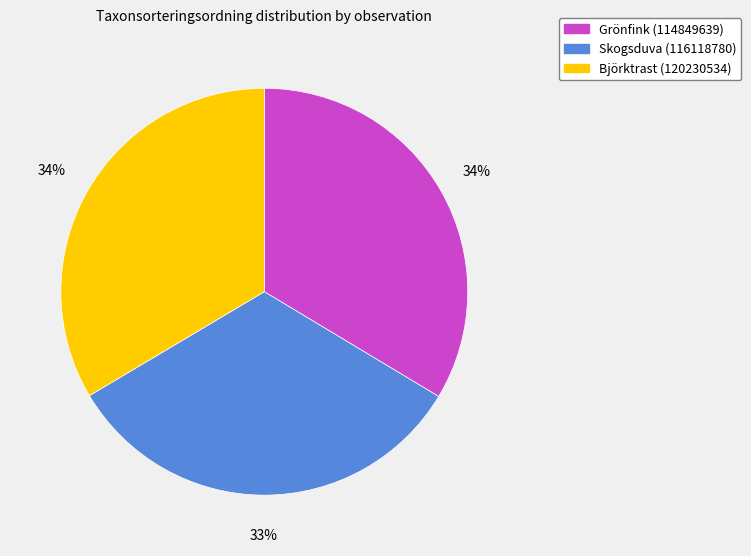

Between Björktrast (120230534) and Skogsduva (116118780), which is larger?

Björktrast (120230534)